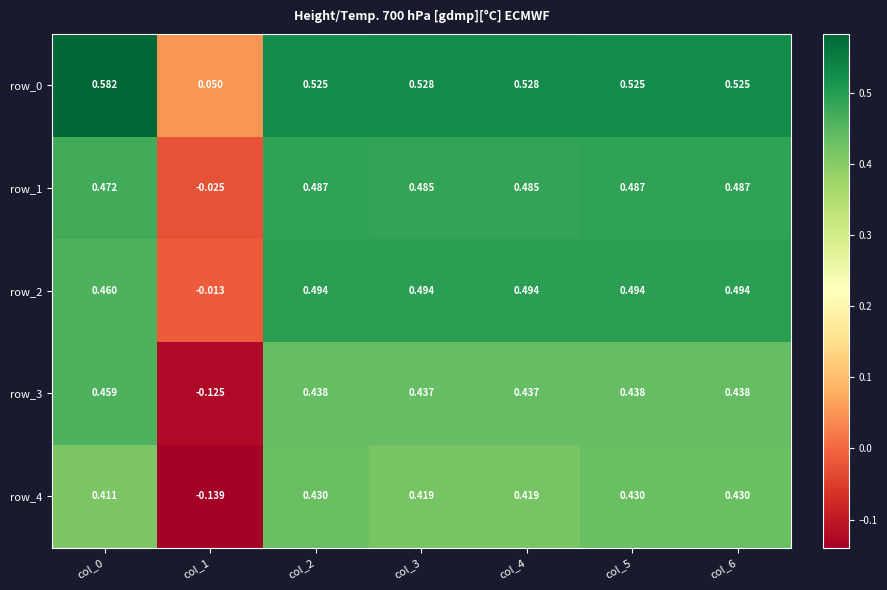

Is the value of row_0 at col_3 greater than the value of row_3 at col_6?

Yes